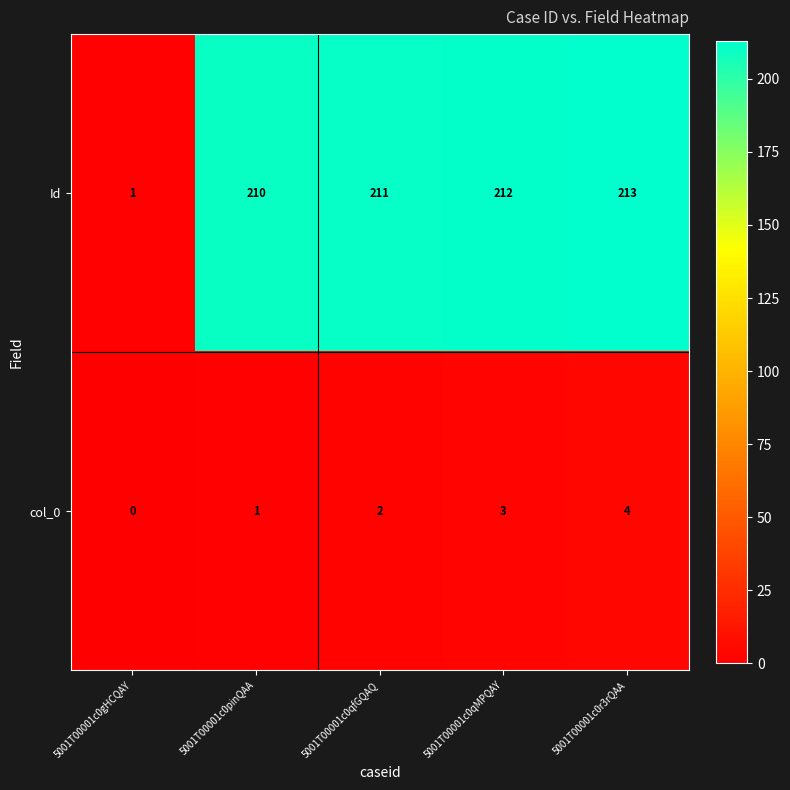

The col_0 series shows 4 at 5001T00001c0r3rQAA. True or false?

True